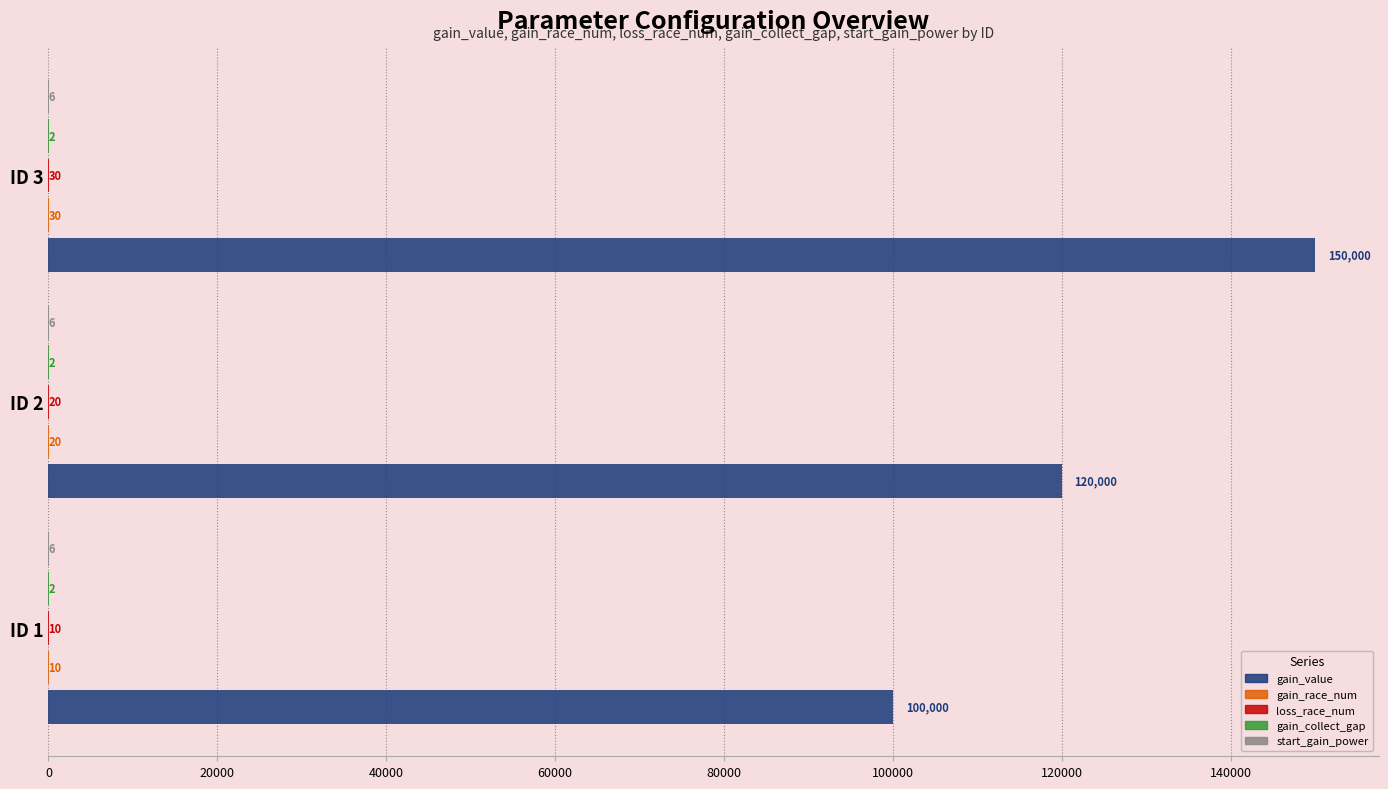

What is the total value across all series at ID 2?

120048